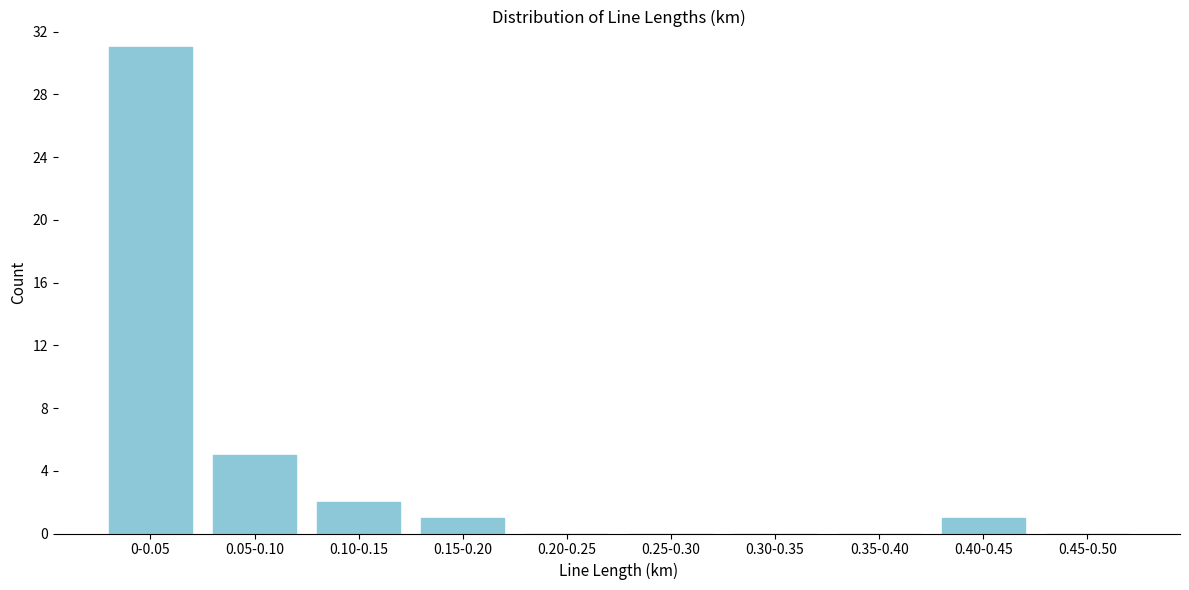

Reading left to right, transcribe all the data shown in this chart.

0-0.05=31	0.05-0.10=5	0.10-0.15=2	0.15-0.20=1	0.20-0.25=0	0.25-0.30=0	0.30-0.35=0	0.35-0.40=0	0.40-0.45=1	0.45-0.50=0